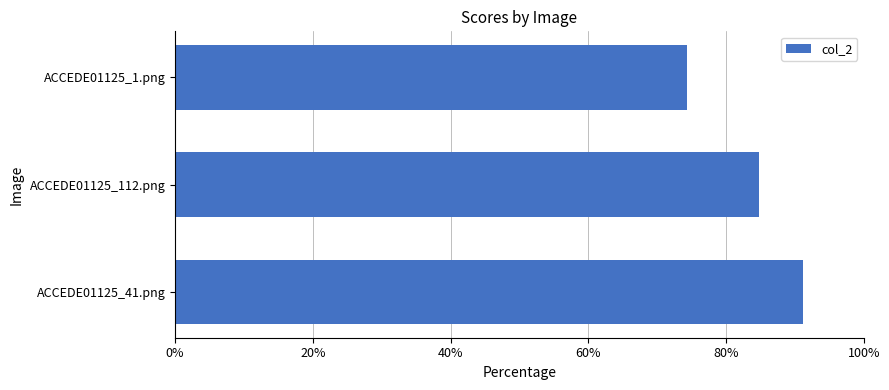

What is the difference between the maximum and minimum values?

0.2